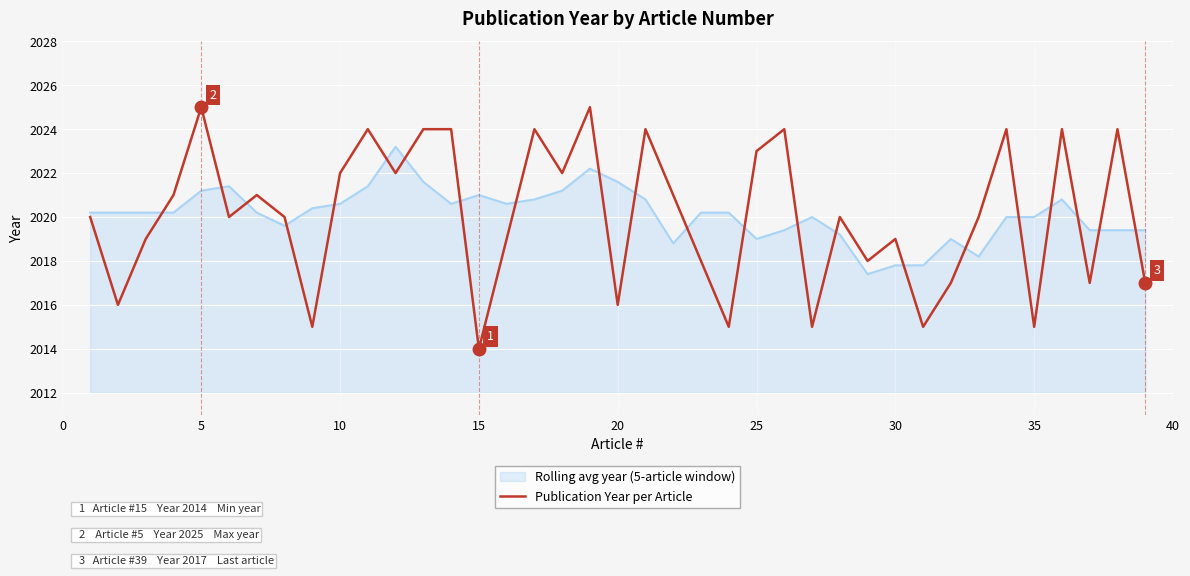

Rank the series by their maximum value, from lowest to highest.

Rolling avg year (5-article window), Publication Year per Article